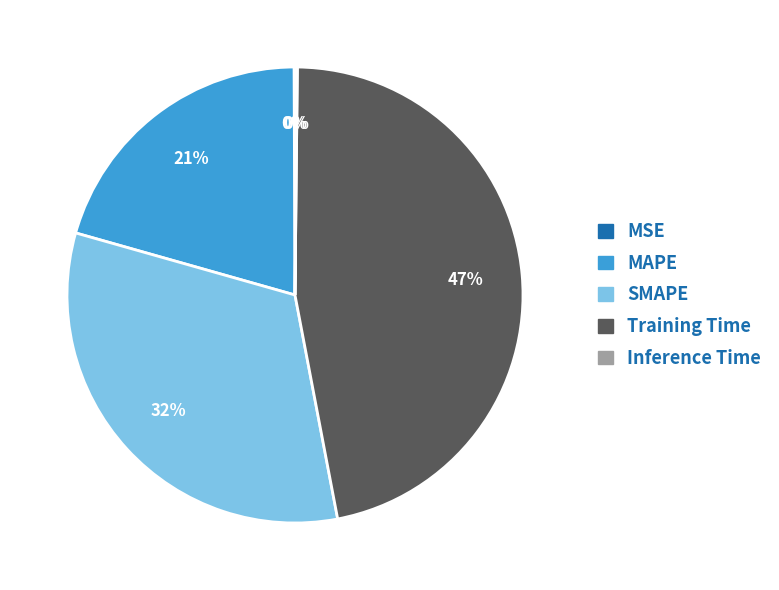

Which category has the biggest portion of the pie?

Training Time